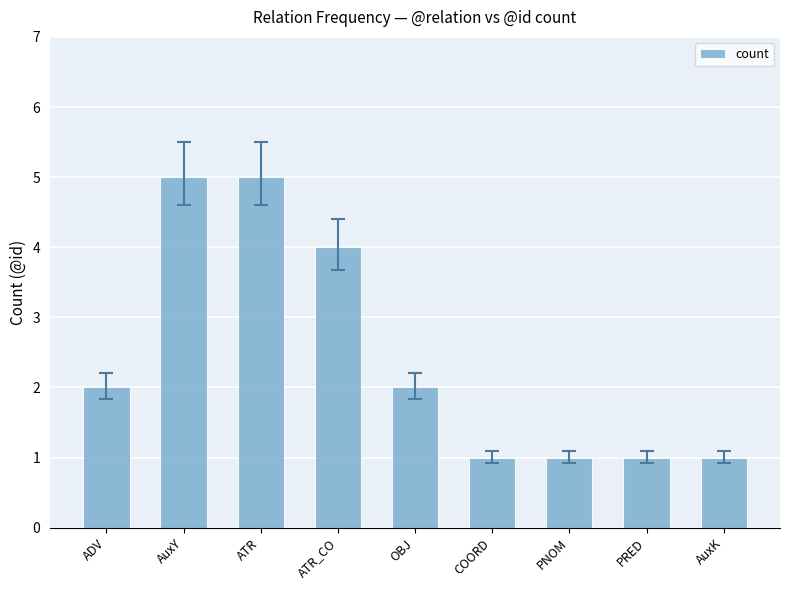

The value at ATR is 3. True or false?

False